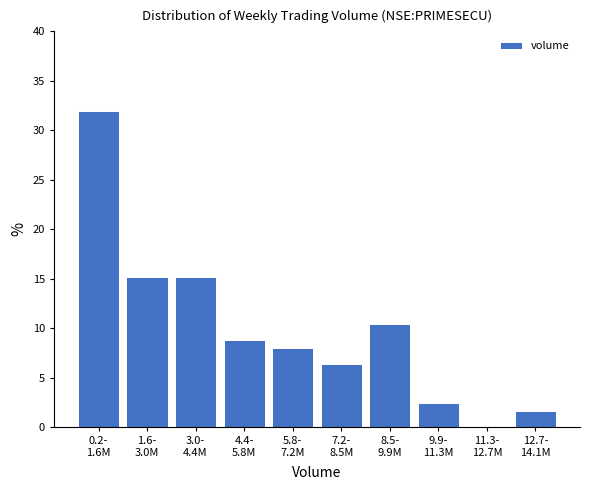

What is the greatest value displayed?

32.0